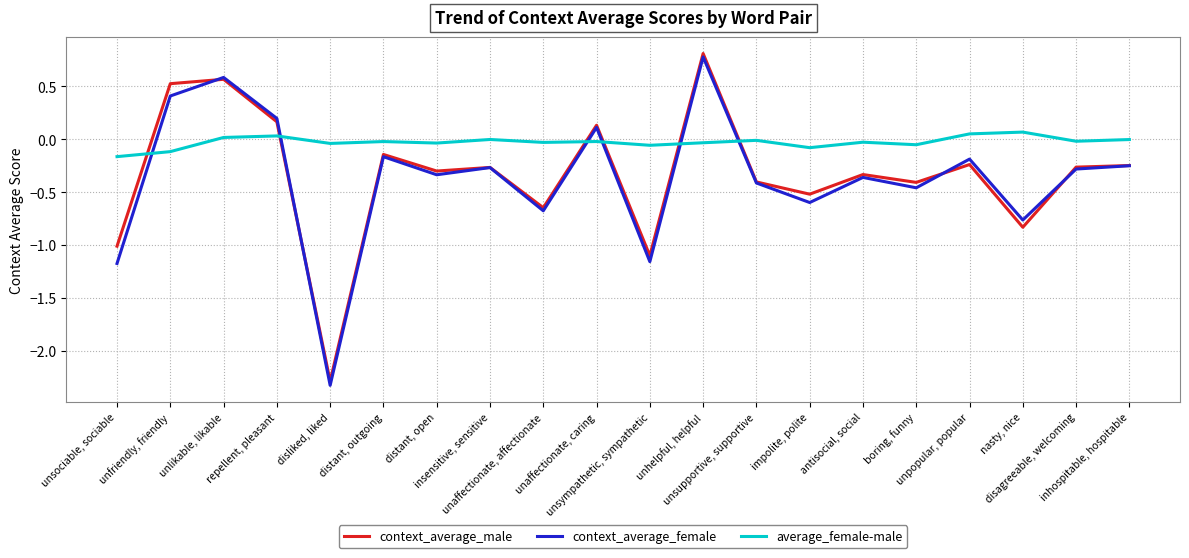

What are all the series names shown in the legend?

context_average_male, context_average_female, average_female-male